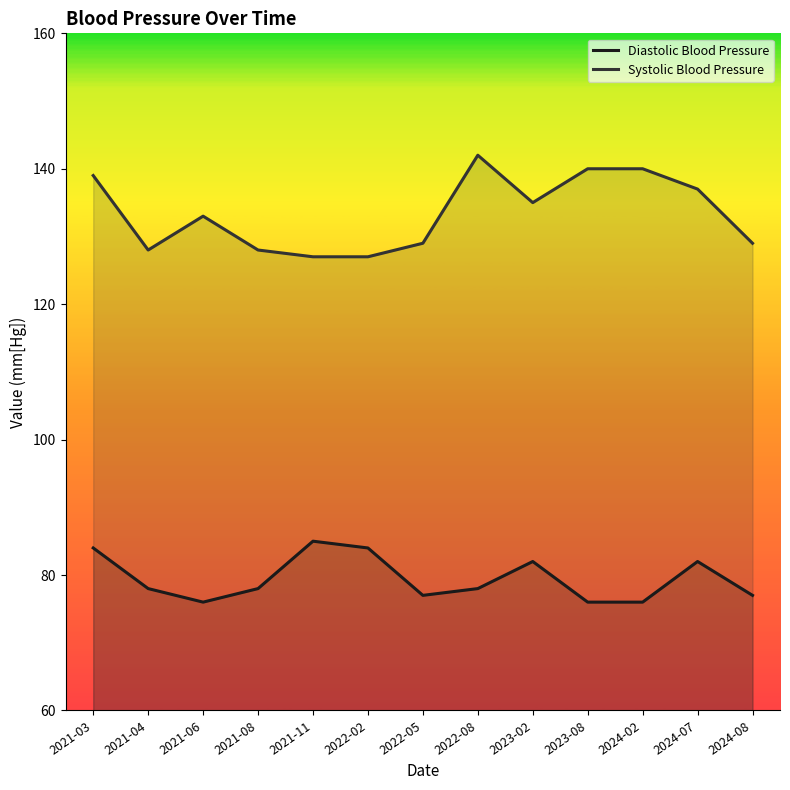

How many lines are shown in the chart?

2